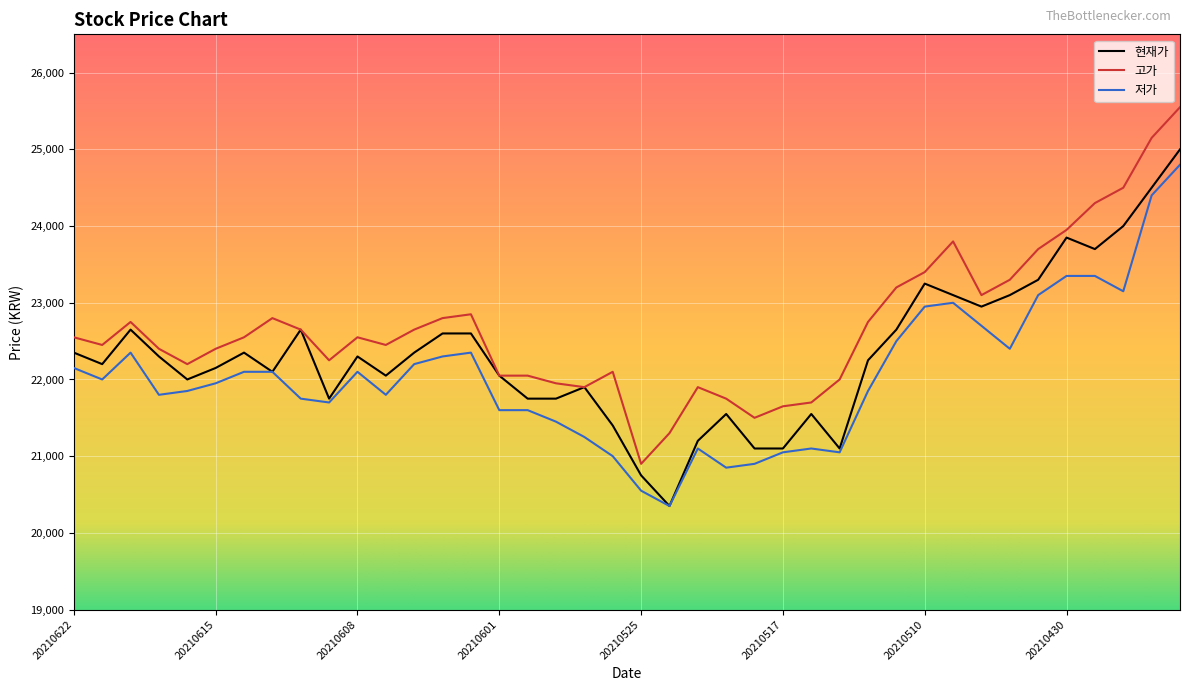

How many series are shown in this chart?

3